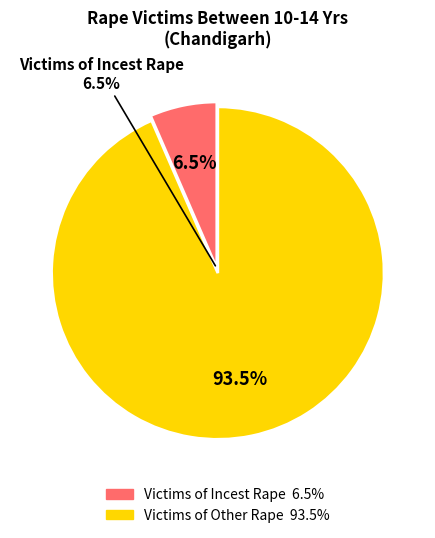

Count the number of slices in the pie.

2